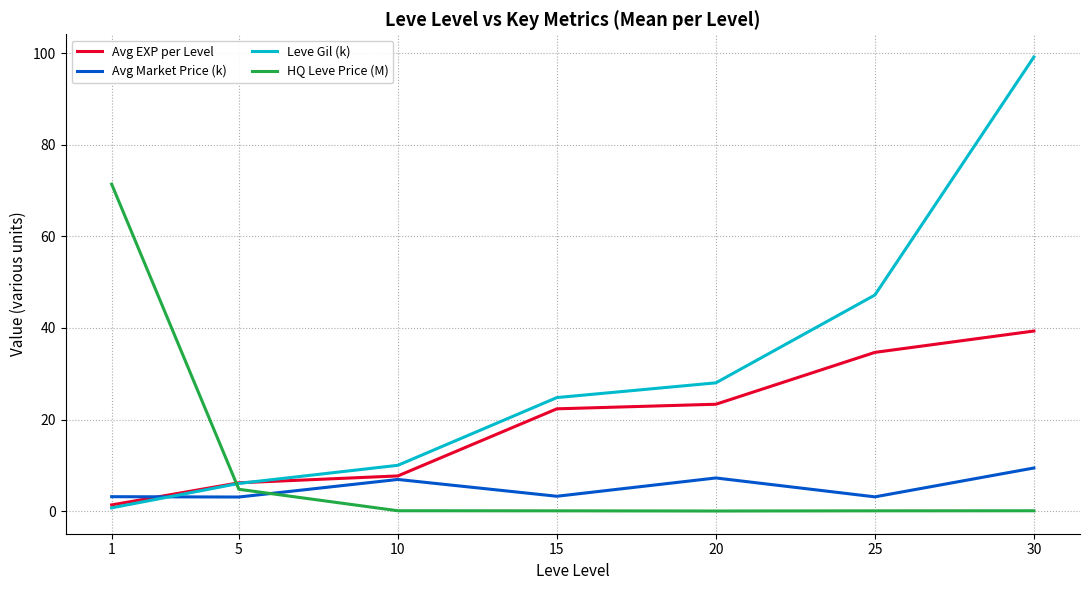

Rank the series by their maximum value, from highest to lowest.

Leve Gil (k), HQ Leve Price (M), Avg EXP per Level, Avg Market Price (k)